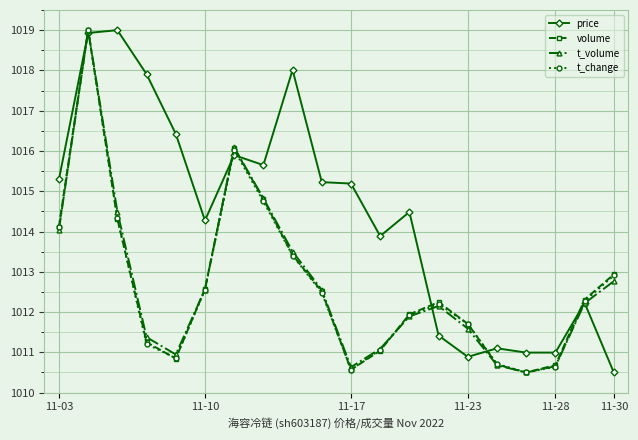

What is the minimum value for volume?

1010.5